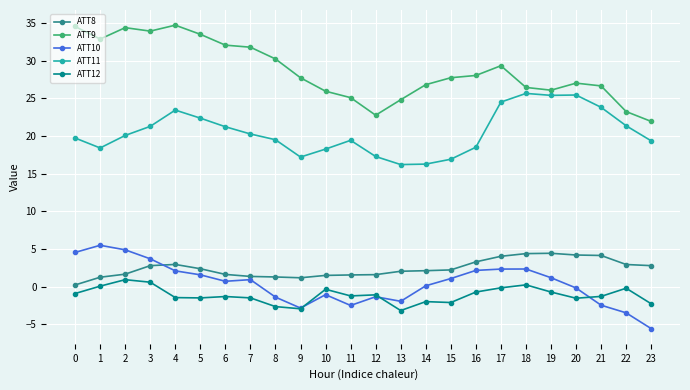

Does the chart have visible grid lines?

Yes